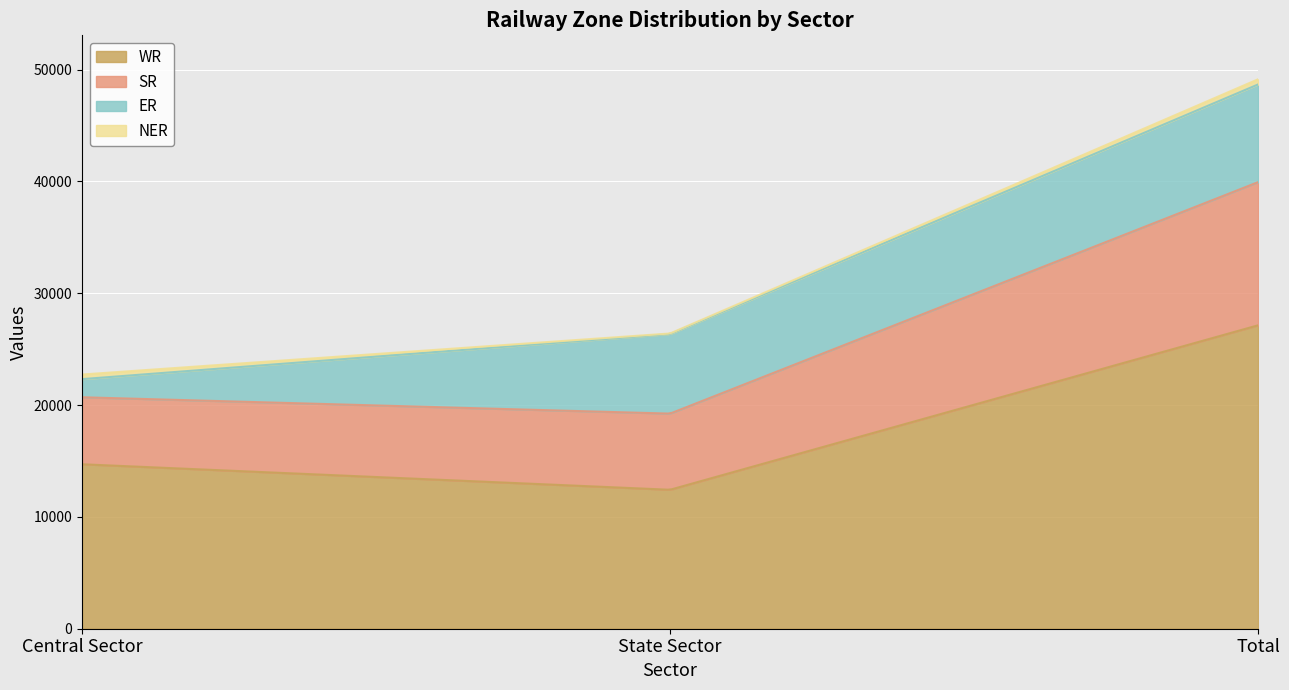

Does the chart display data point markers on the line(s)?

No